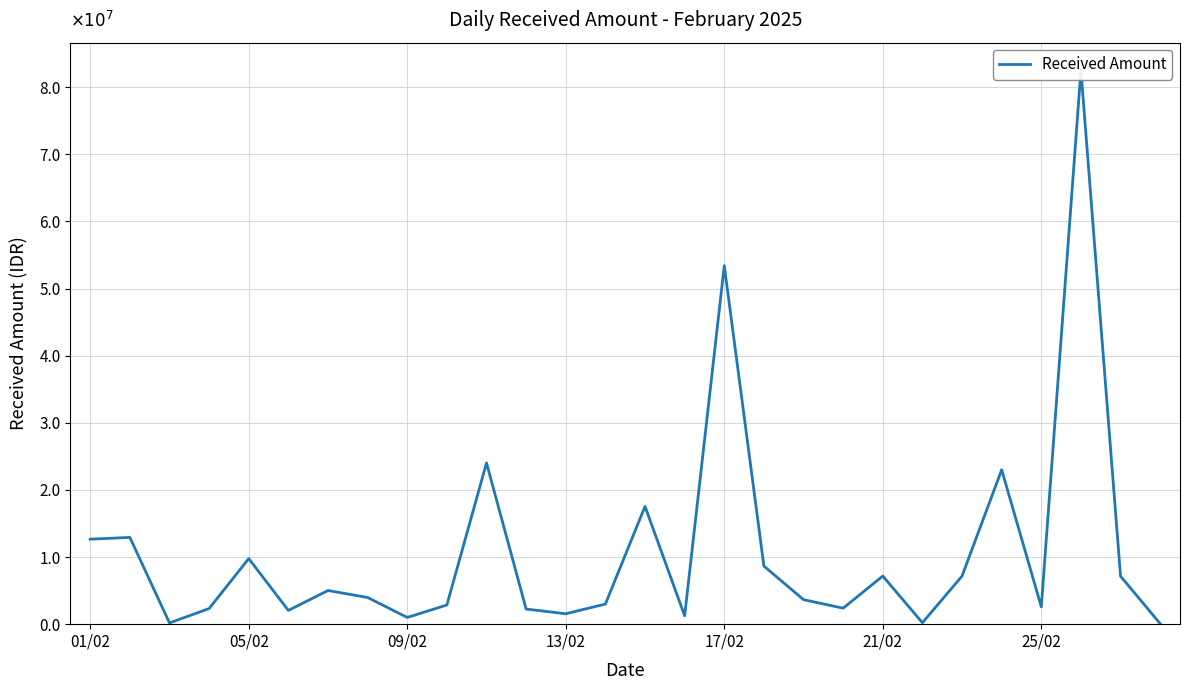

Is it true that the value at 13/02 is 3202618?

False